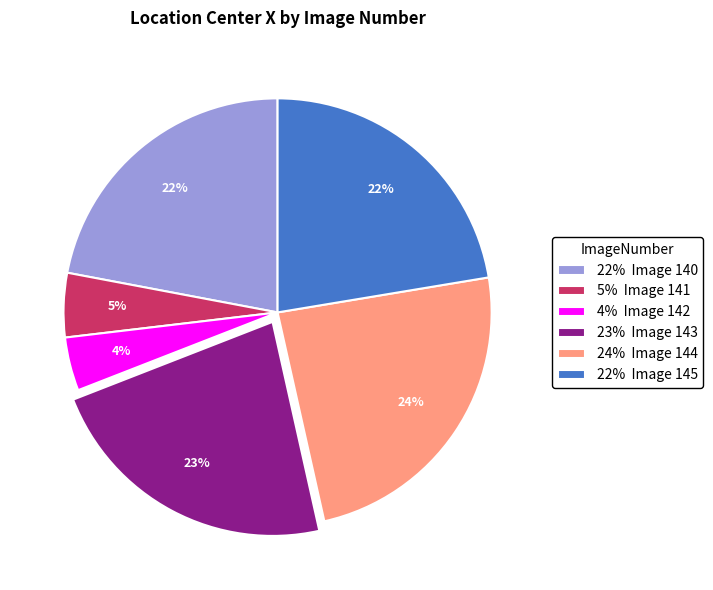

True or false: 4% Image 142 accounts for 4% of the total.

True